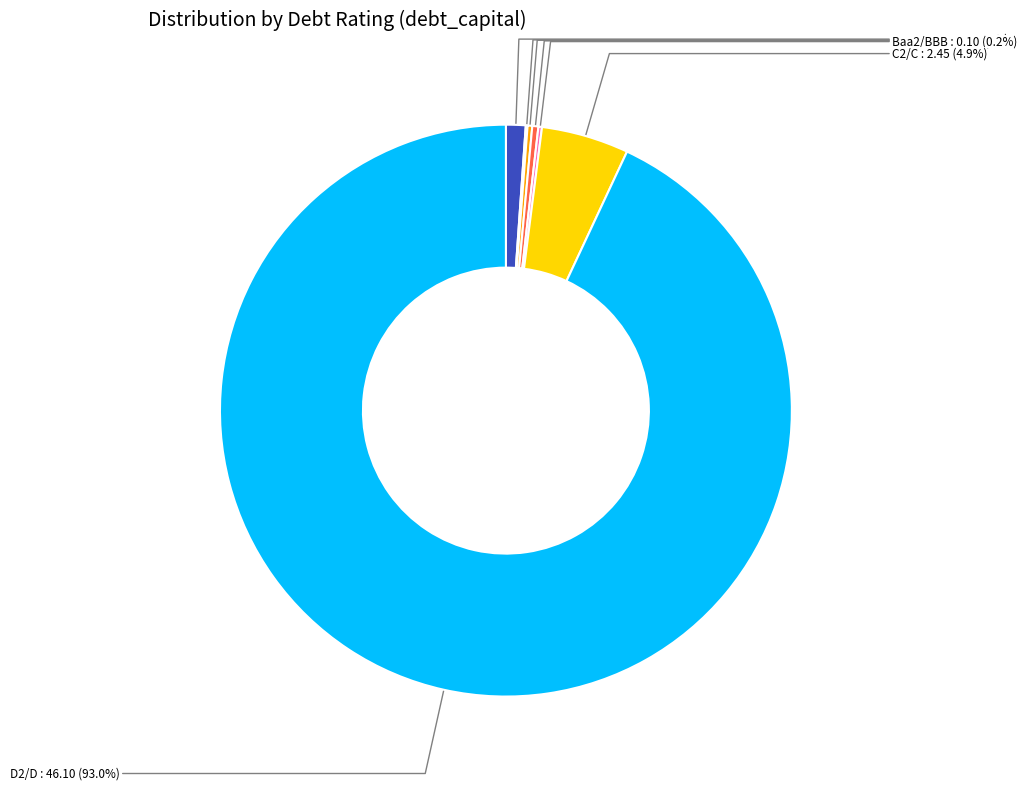

Is there any slice that represents more than half of the pie?

Yes